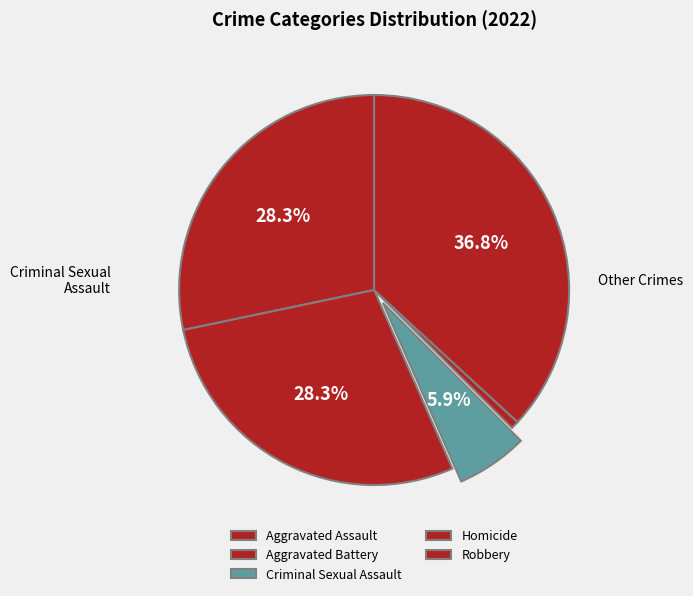

Does Robbery represent more than half of the total?

No